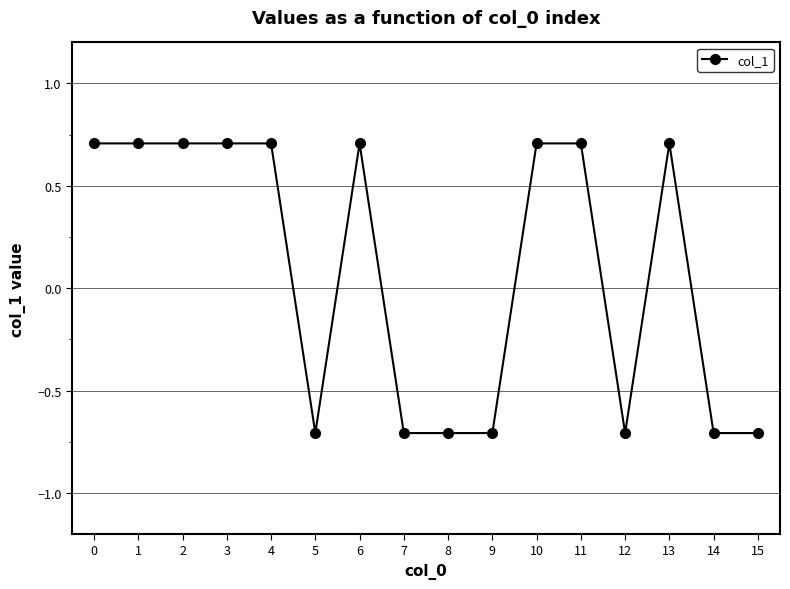

How many lines are shown in the chart?

1